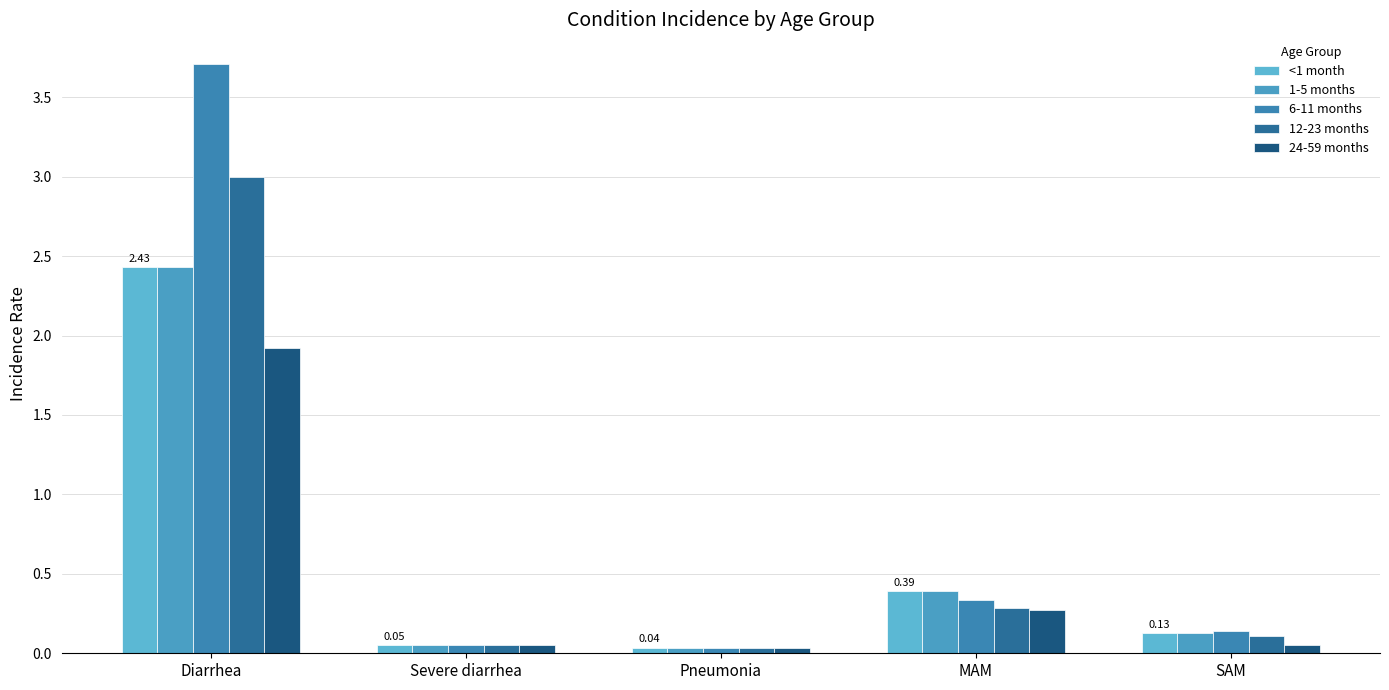

What is the maximum value shown in the chart?

3.7